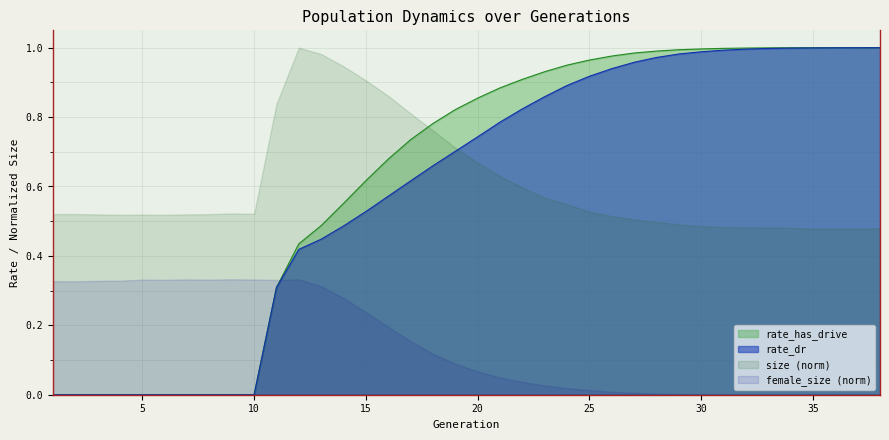

The value of rate_has_drive at 8 is -0.7. True or false?

False